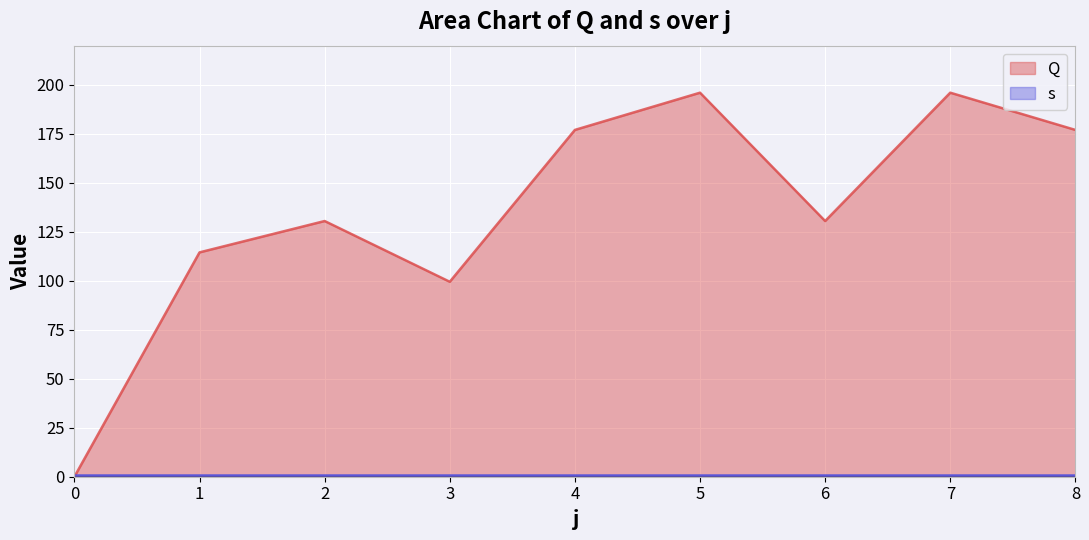

What is the ratio of the value at 7 to the value at 8?

1.1